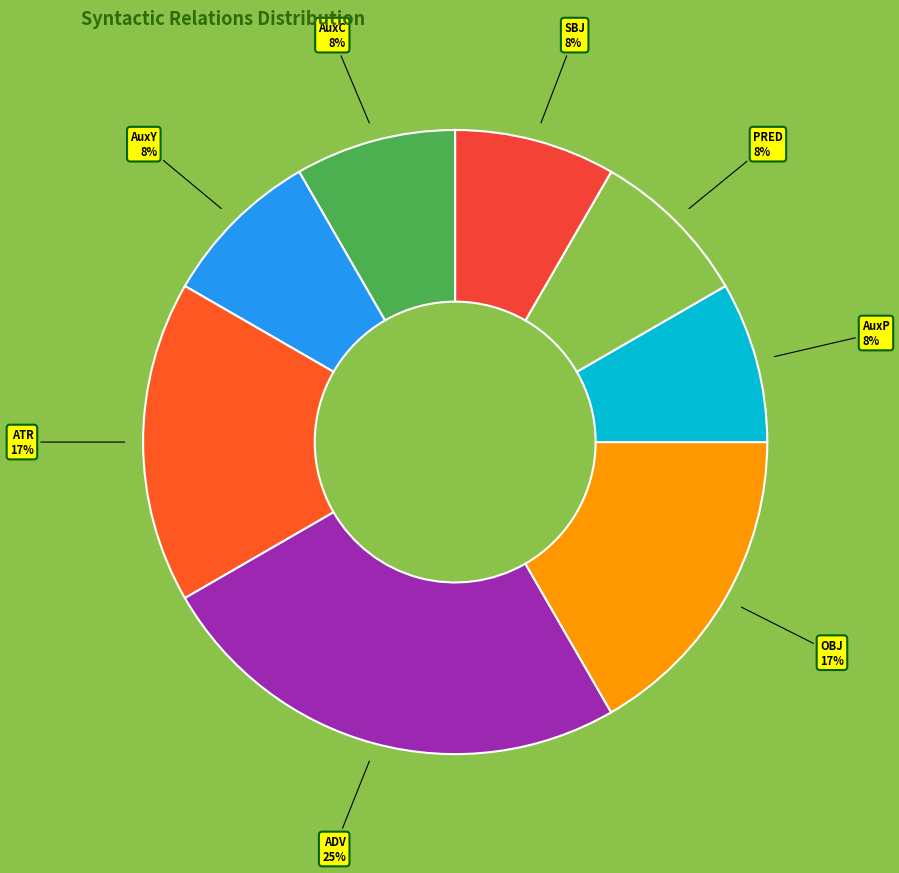

What percentage is the ATR slice, to the nearest percent?

17%